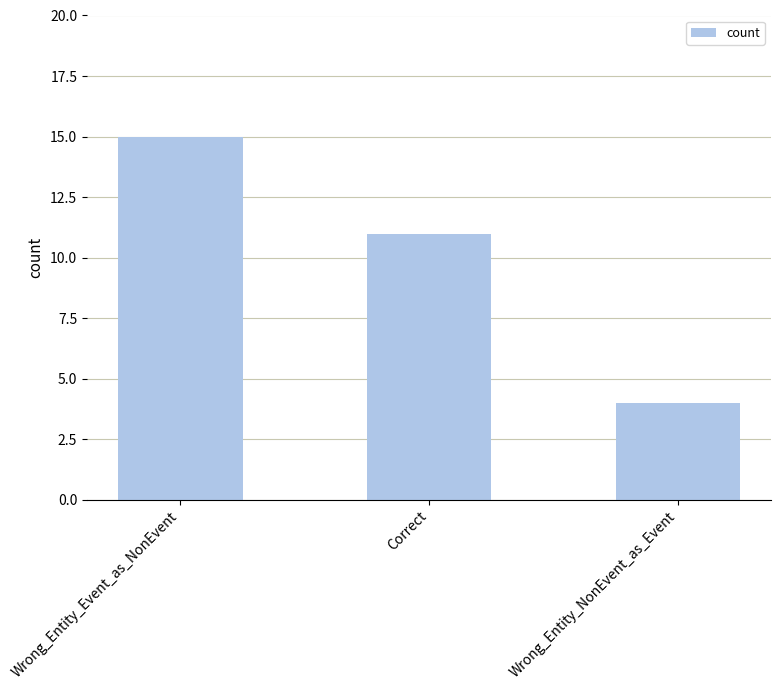

Between Wrong_Entity_NonEvent_as_Event and Correct, which is larger?

Correct